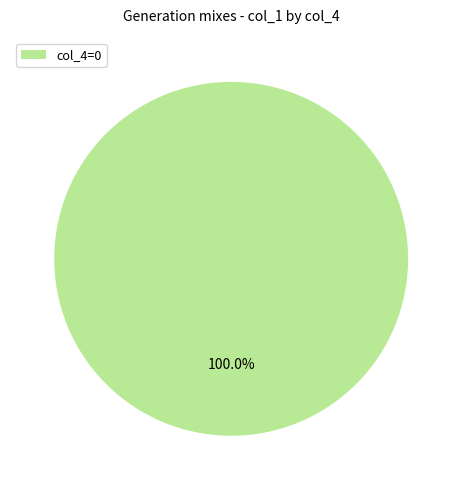

Rank the categories by value from highest to lowest.

col_4=0